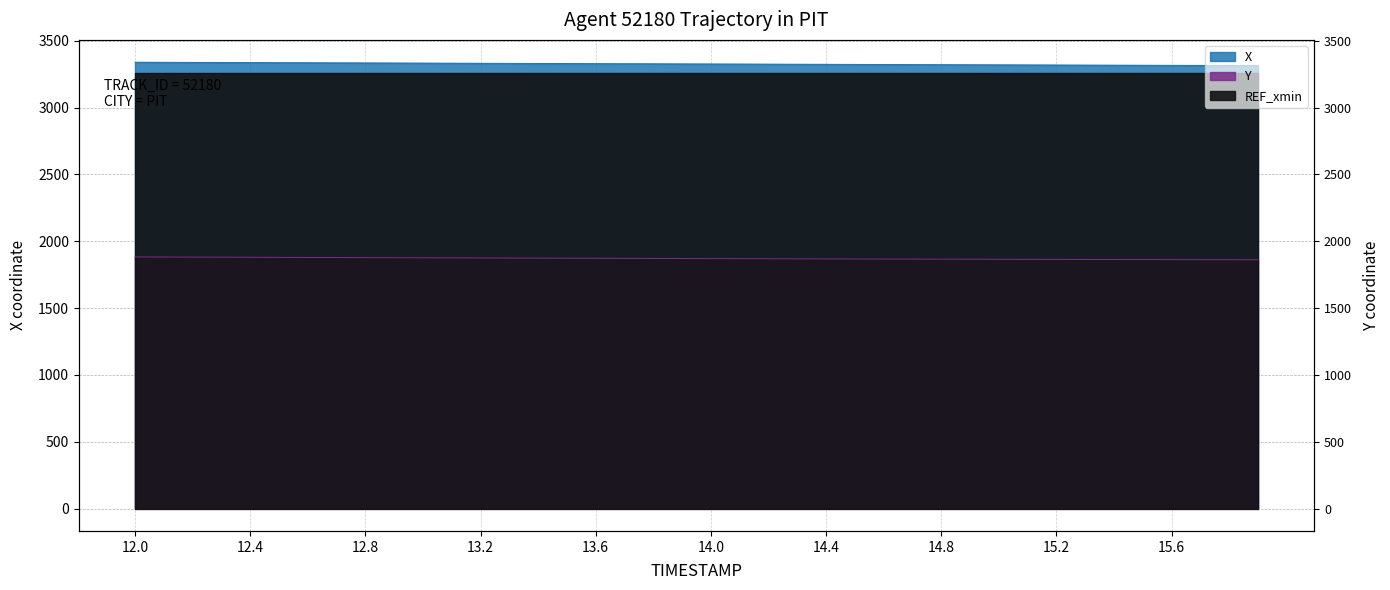

True or false: Y has more than 2 interior local peaks.

False